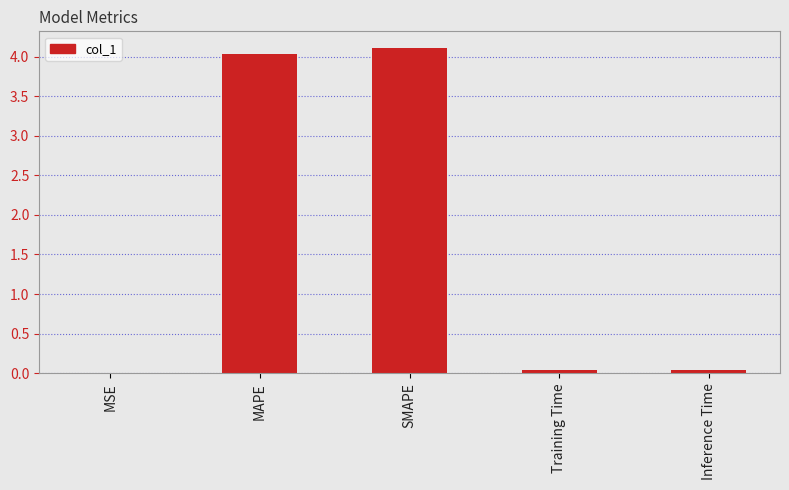

Is it true that the value at SMAPE is 7.2?

False